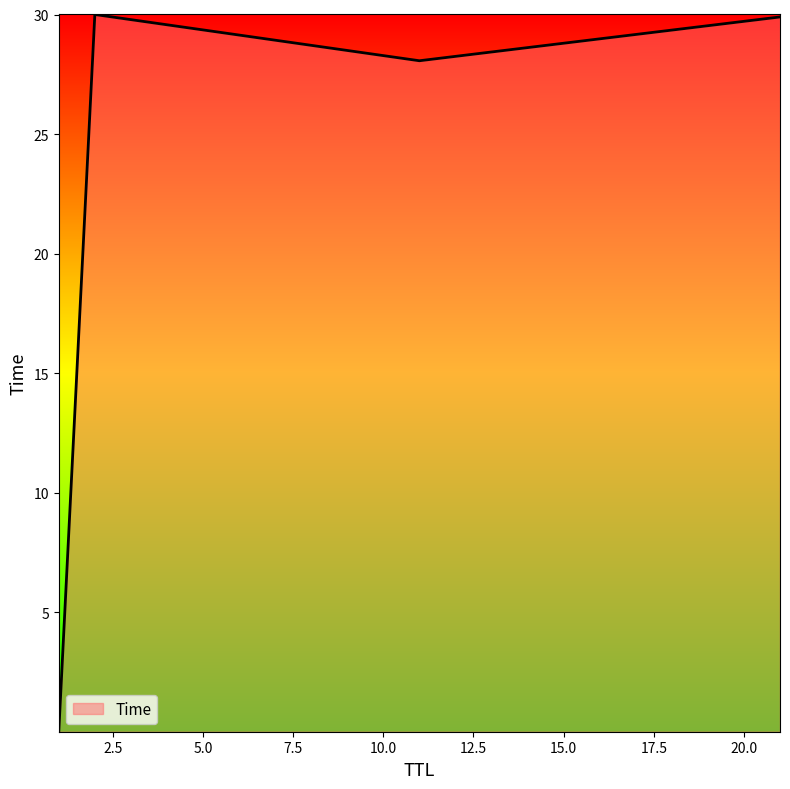

What is the difference between the maximum and minimum values?

30.0